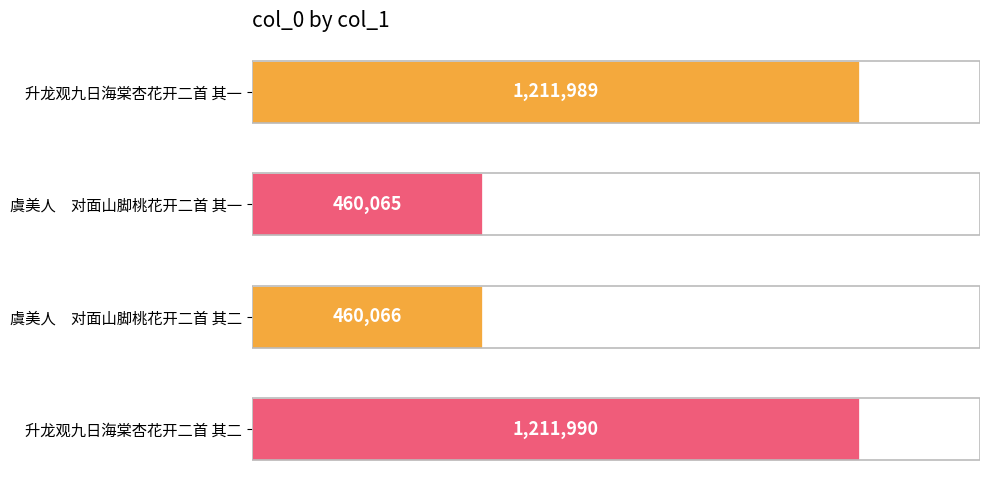

Are the bars horizontal?

Yes